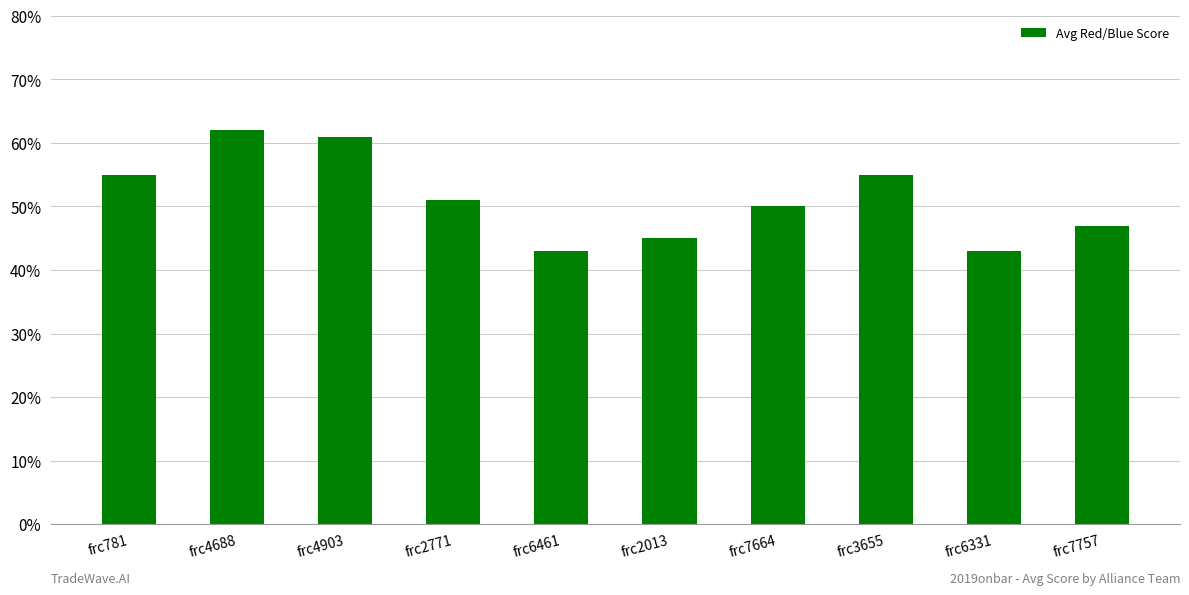

What is the maximum value shown in the chart?

62